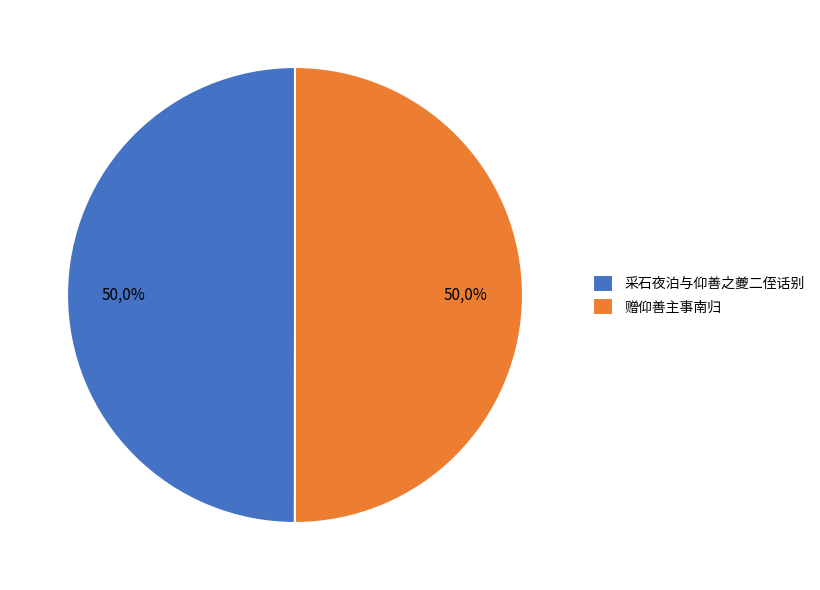

To the nearest percent, what percentage of the pie is 赠仰善主事南归?

50%